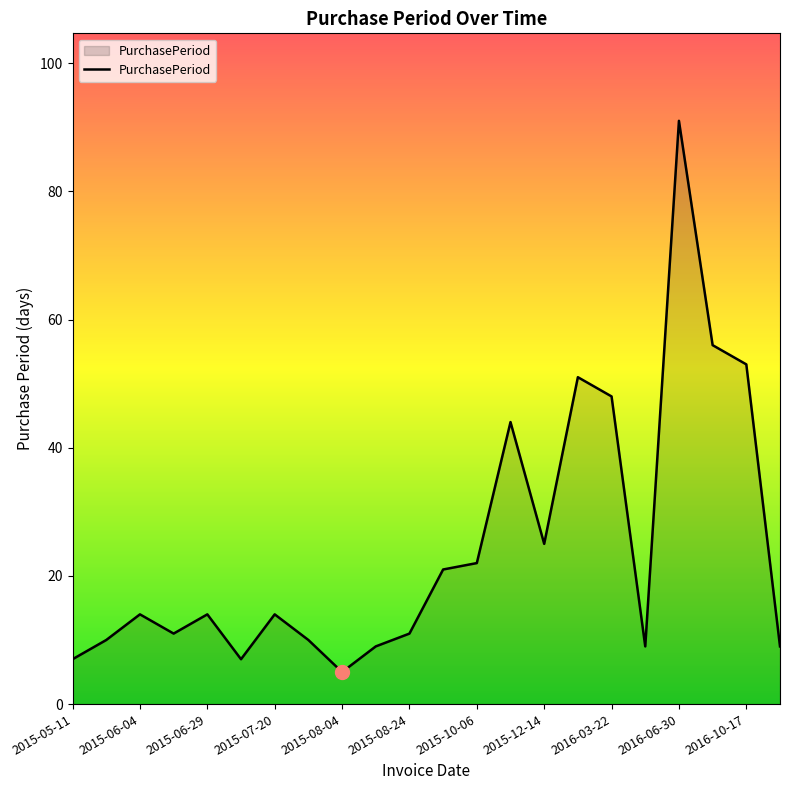

What is the difference between the maximum and minimum values?

86